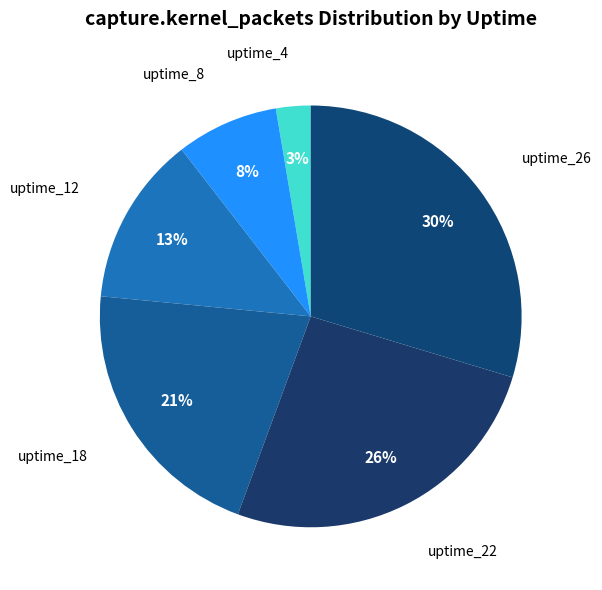

How many slices are in this pie chart?

6